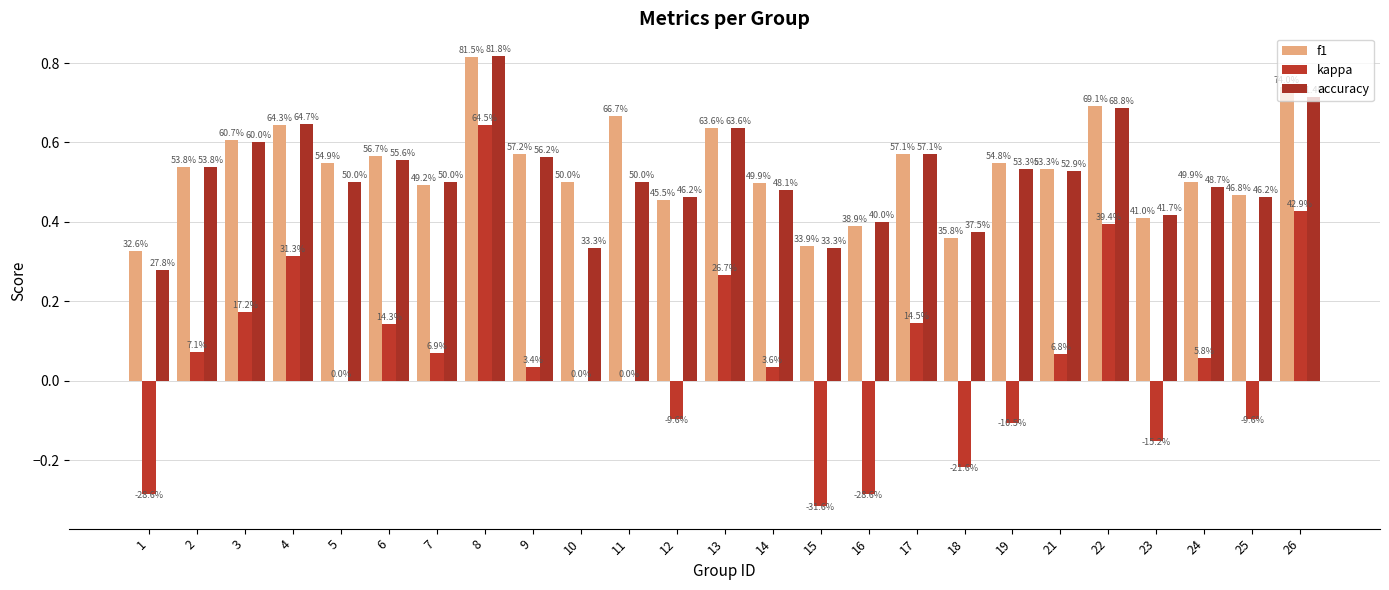

How many groups of bars are there?

25